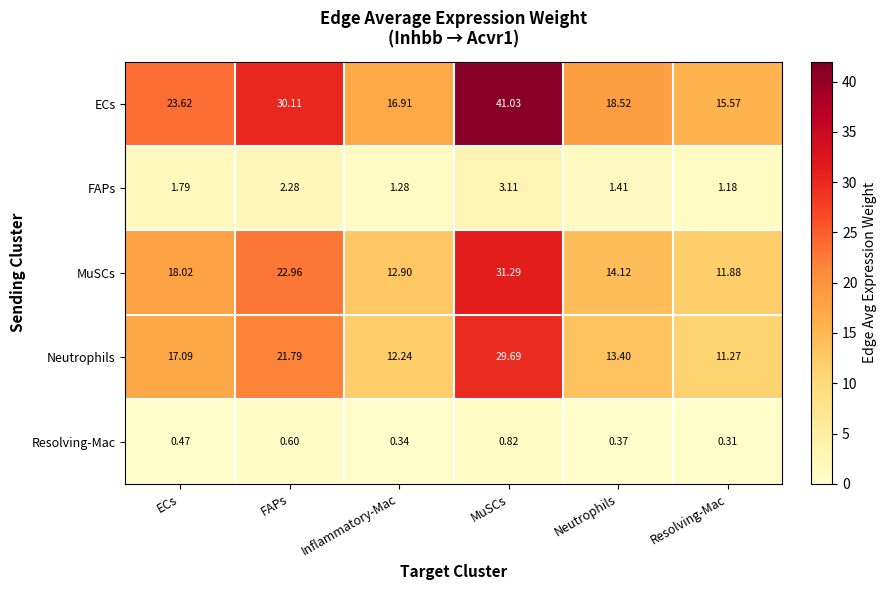

Which label corresponds to the largest value in the chart?

MuSCs